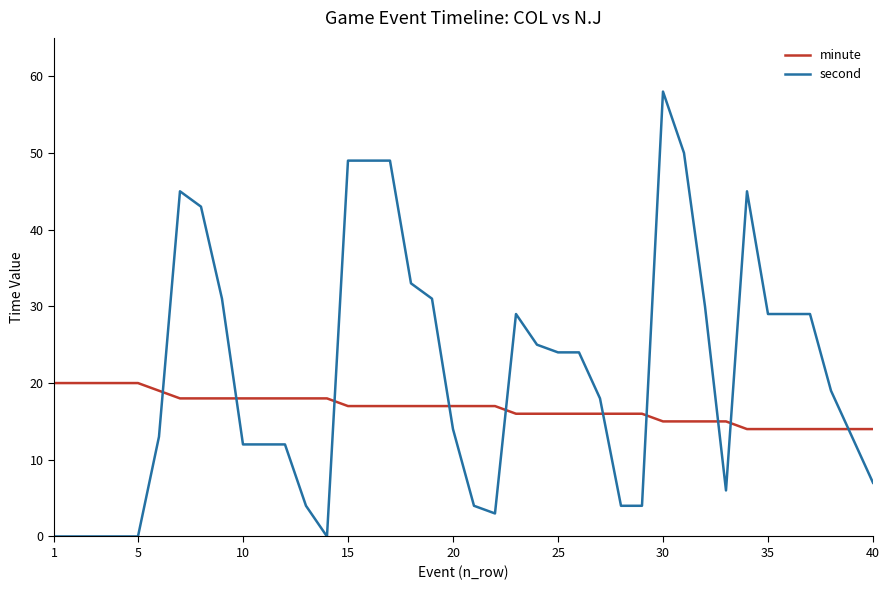

Which series has the widest spread of values?

second